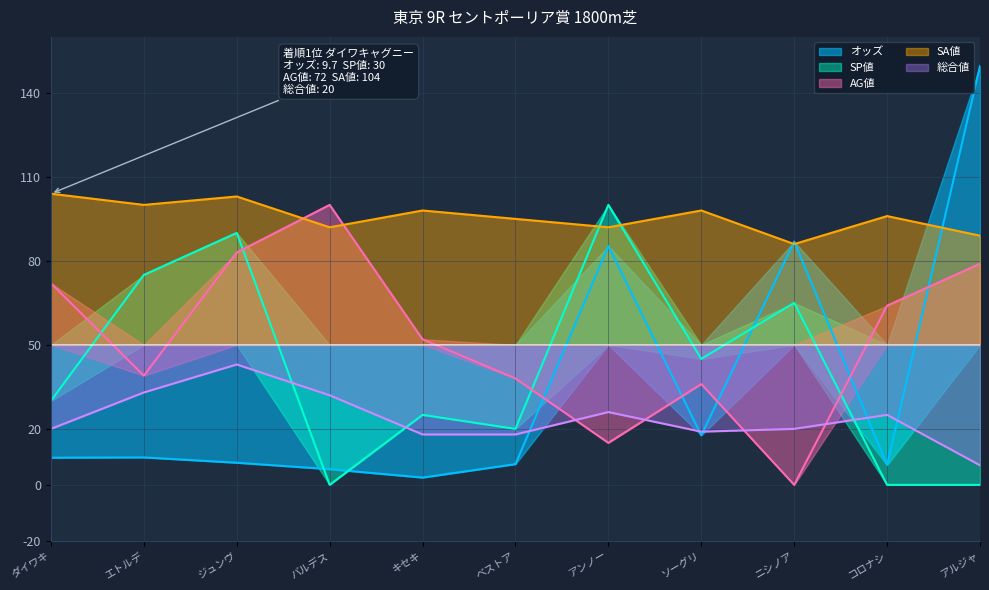

Is it true that SA値 equals 98 at キセキ?

True